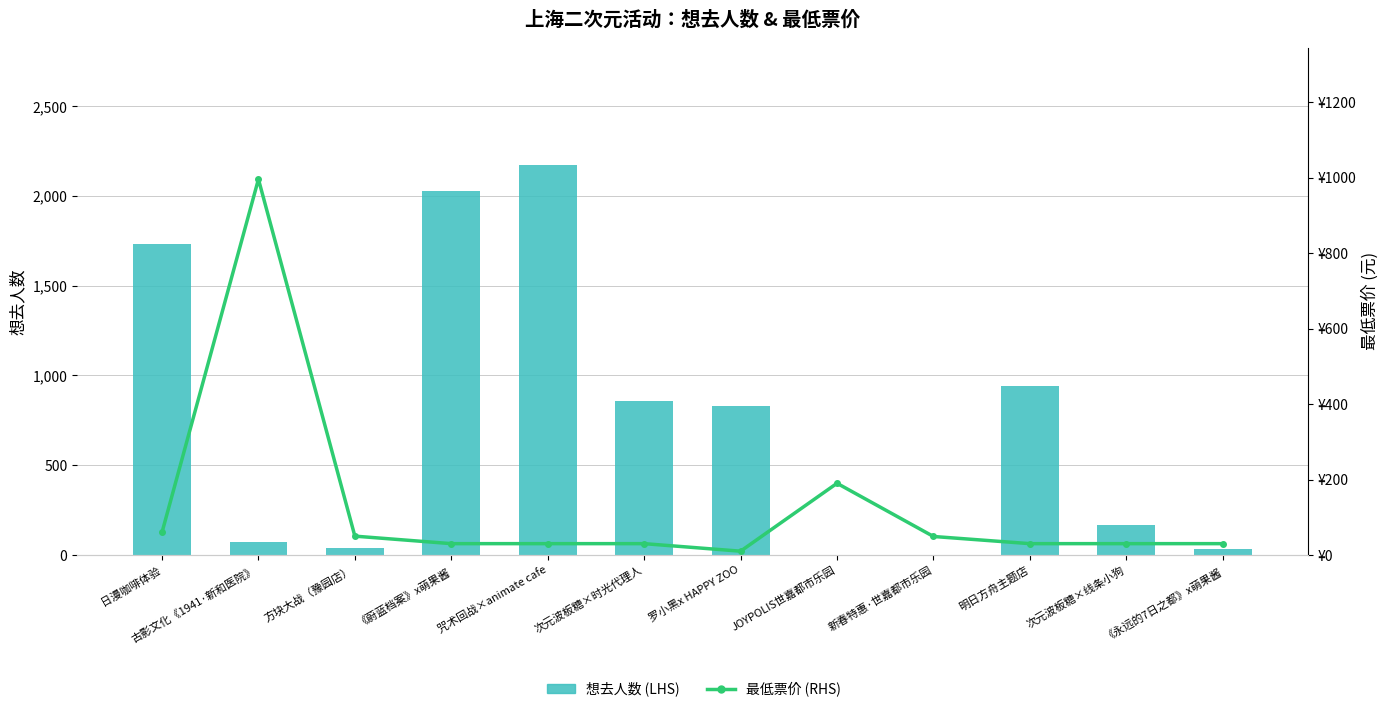

The 想去人数 (LHS) series shows 1337.2 at 罗小黑x HAPPY ZOO. True or false?

False